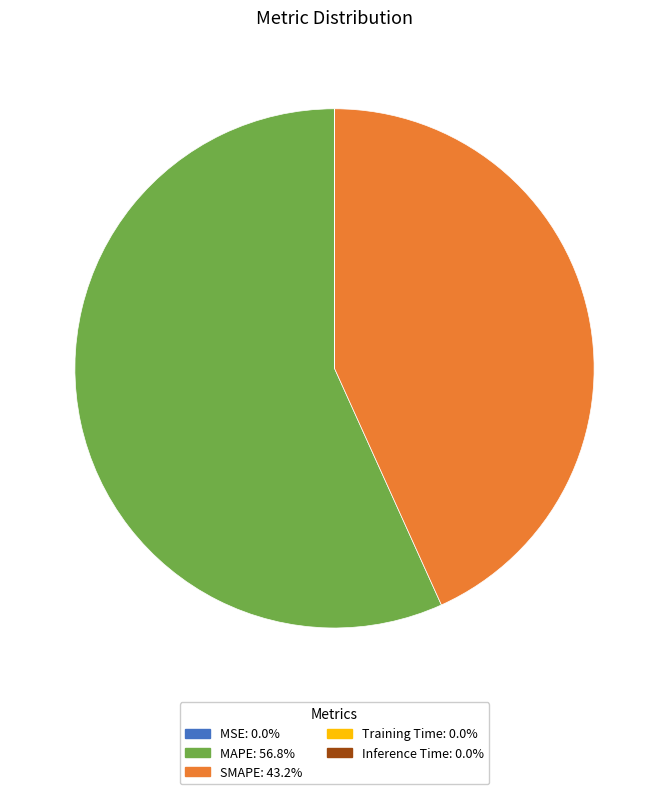

Is the sum of MAPE and SMAPE greater than half?

Yes